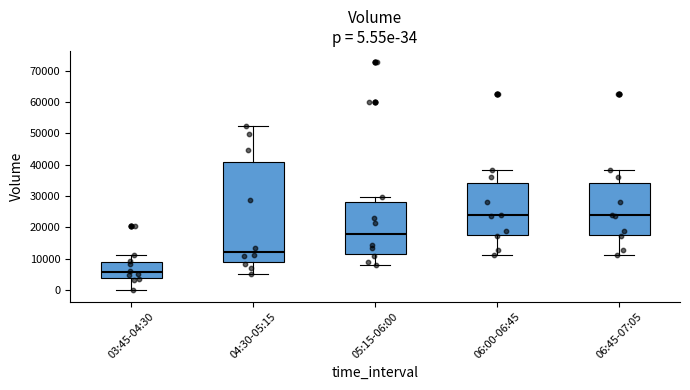

Which box is the tallest, from its lower edge to its upper edge?

04:30-05:15